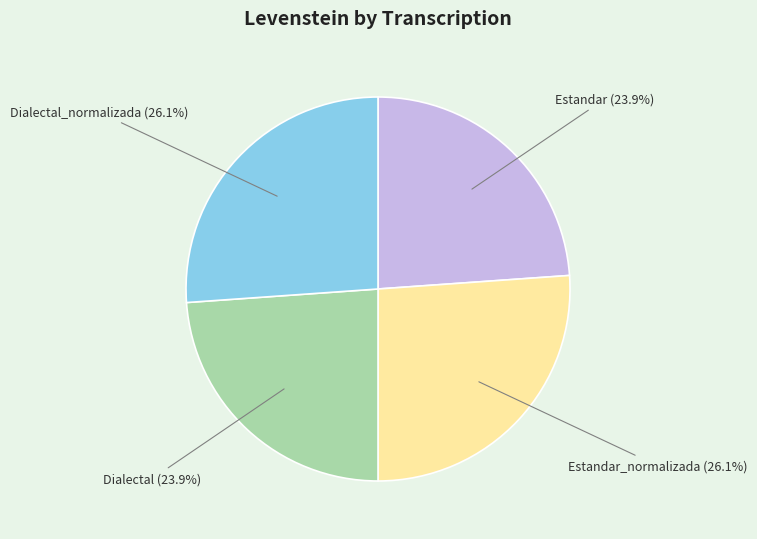

Is there a majority slice in this chart?

No